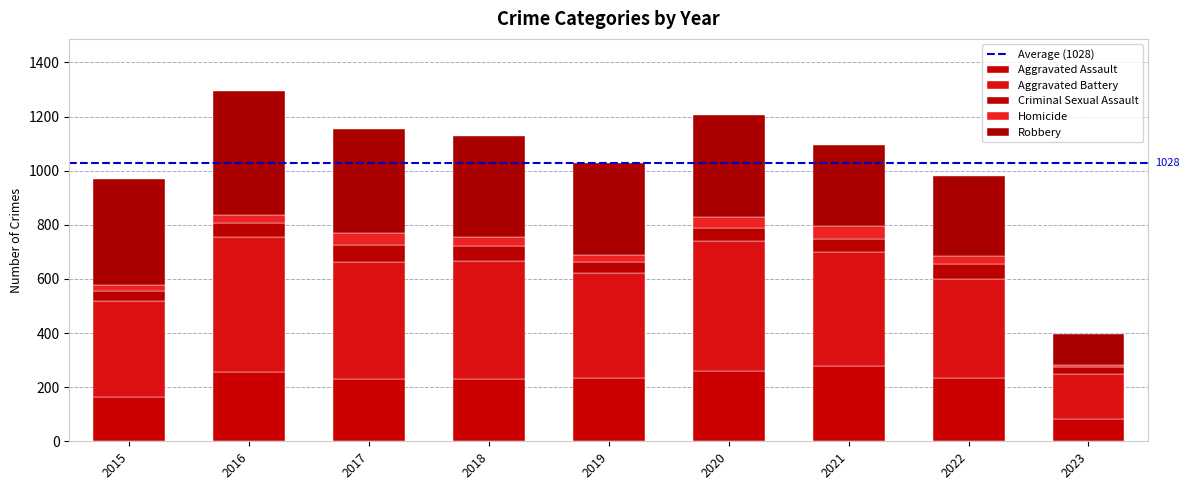

Which series has the largest range (max minus min)?

Robbery